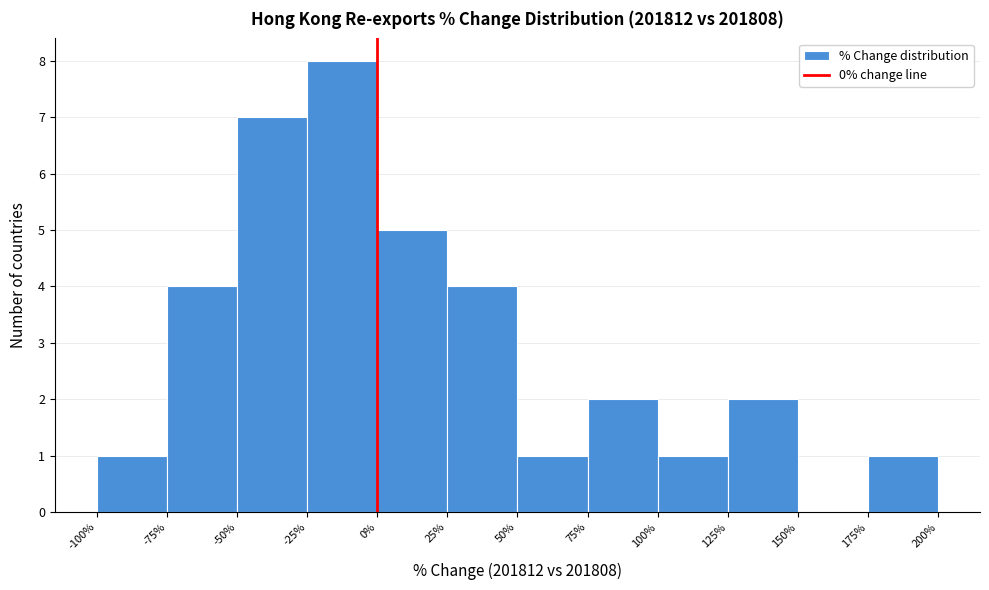

Reading left to right, list every bar in this chart as the range it spans on the x-axis followed by its height. The values are not printed on the chart, so give them approximately, as read against the axis.

-100% to -75%: 1
-75% to -50%: 4
-50% to -25%: 7
-25% to 0%: 8
0% to 25%: 5
25% to 50%: 4
50% to 75%: 1
75% to 100%: 2
100% to 125%: 1
125% to 150%: 2
150% to 175%: 0
175% to 200%: 1